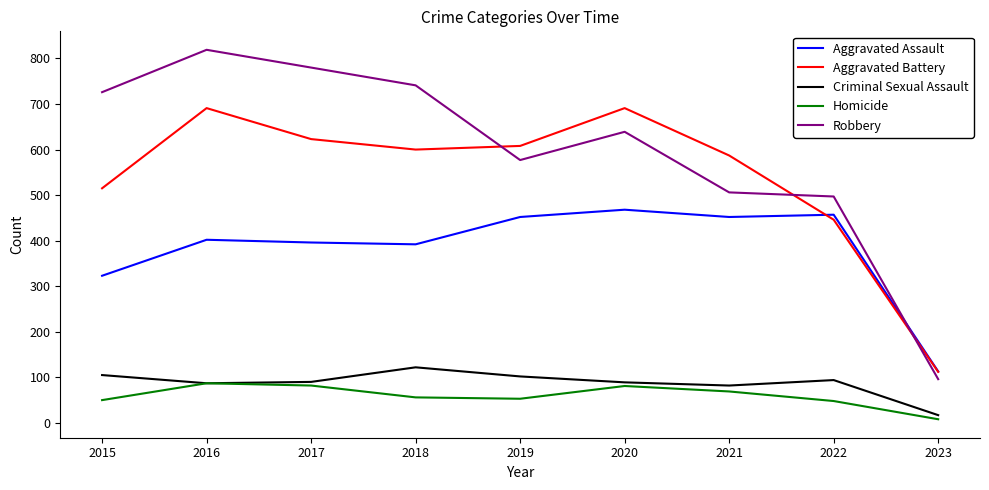

Count the number of data series in this chart.

5